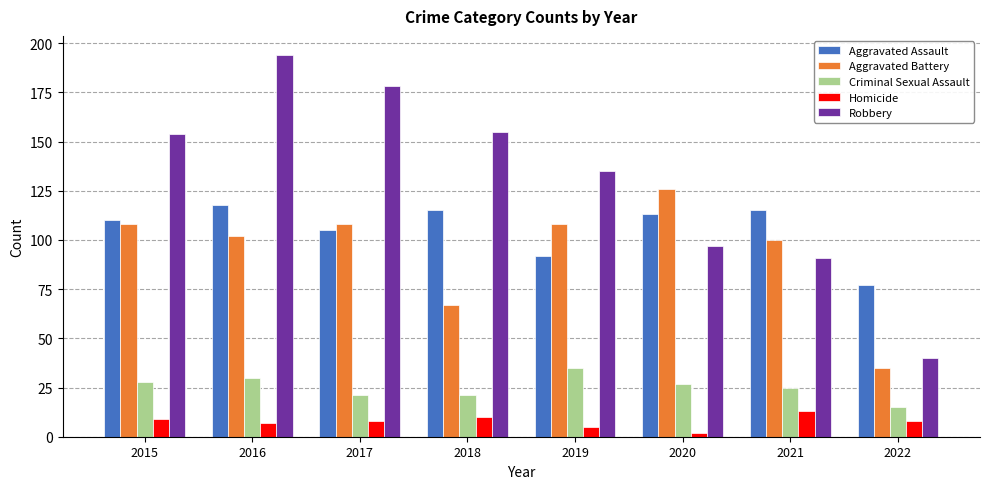

The value of Criminal Sexual Assault at 2019 is 17. True or false?

False